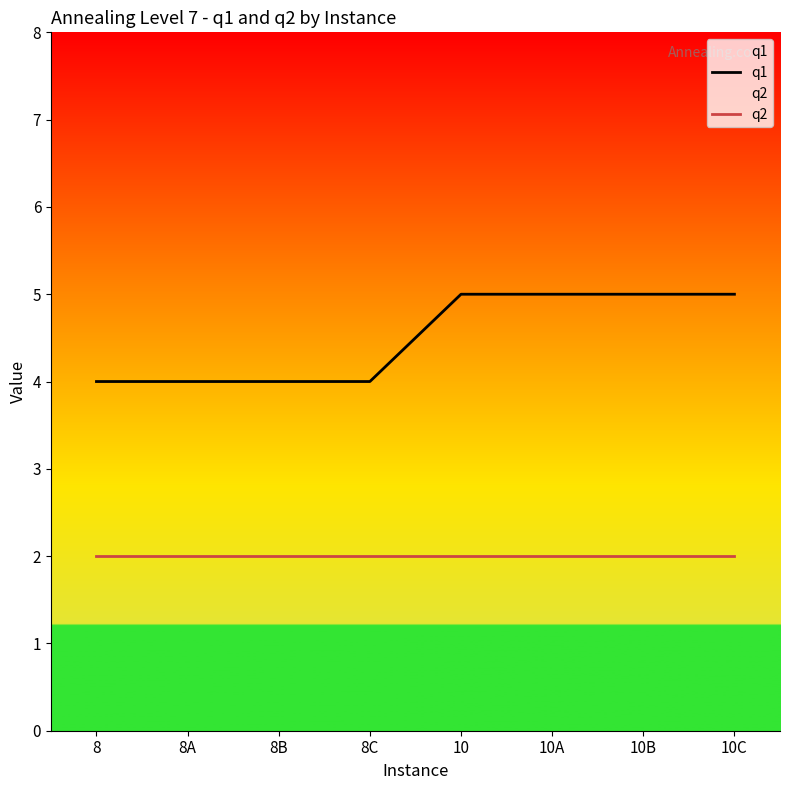

What is the label of the 7th point from the right?

8A